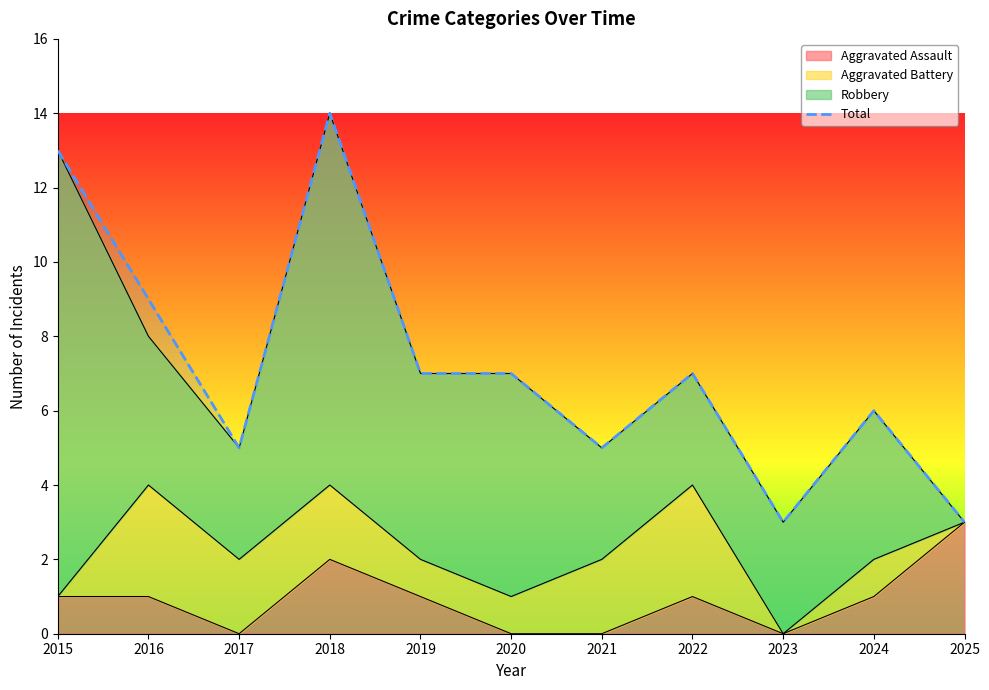

Rank the categories by value from lowest to highest.

2023, 2025, 2017, 2021, 2024, 2019, 2020, 2022, 2016, 2015, 2018